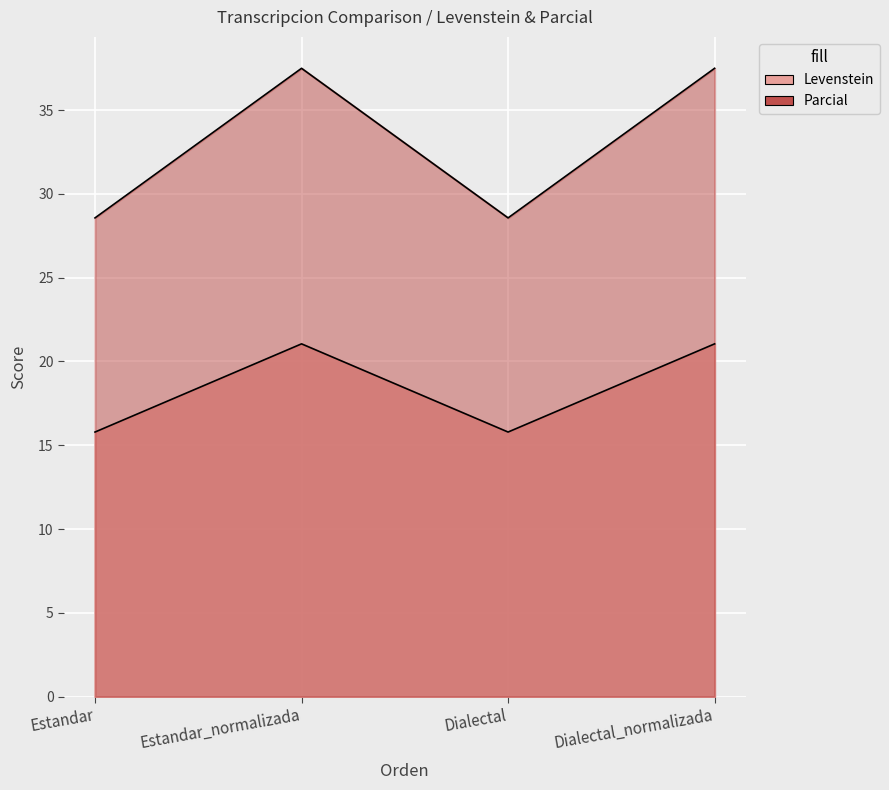

Count the number of categories in the chart.

4